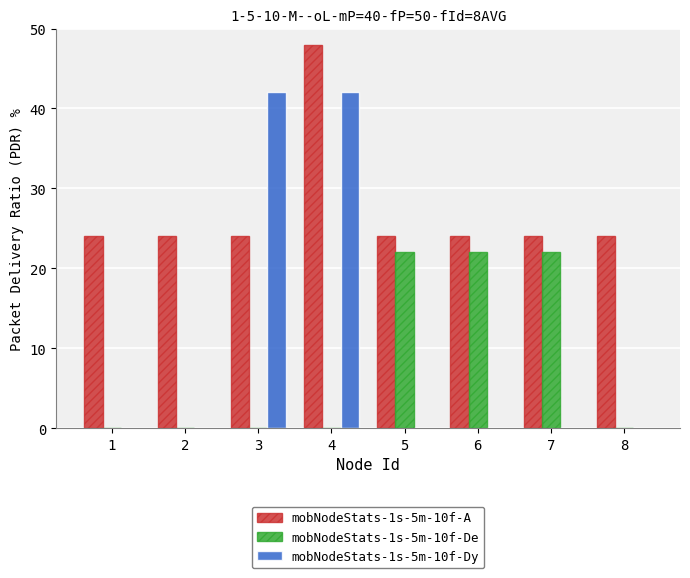

What is the difference between the mobNodeStats-1s-5m-10f-De values at 8 and 7?

22